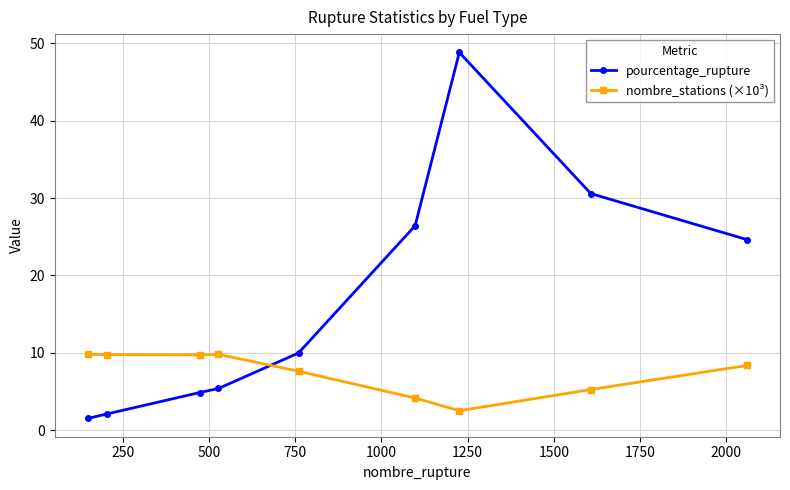

At how many categories does at least one series exceed 13?

4